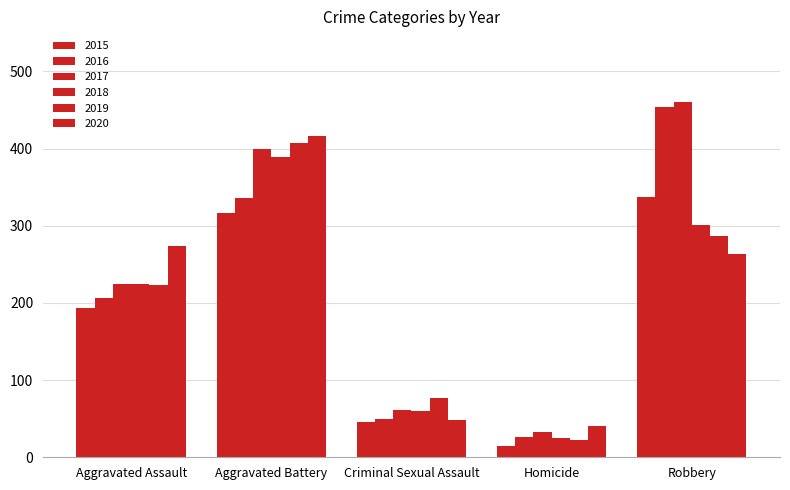

Does the chart contain any negative values?

No